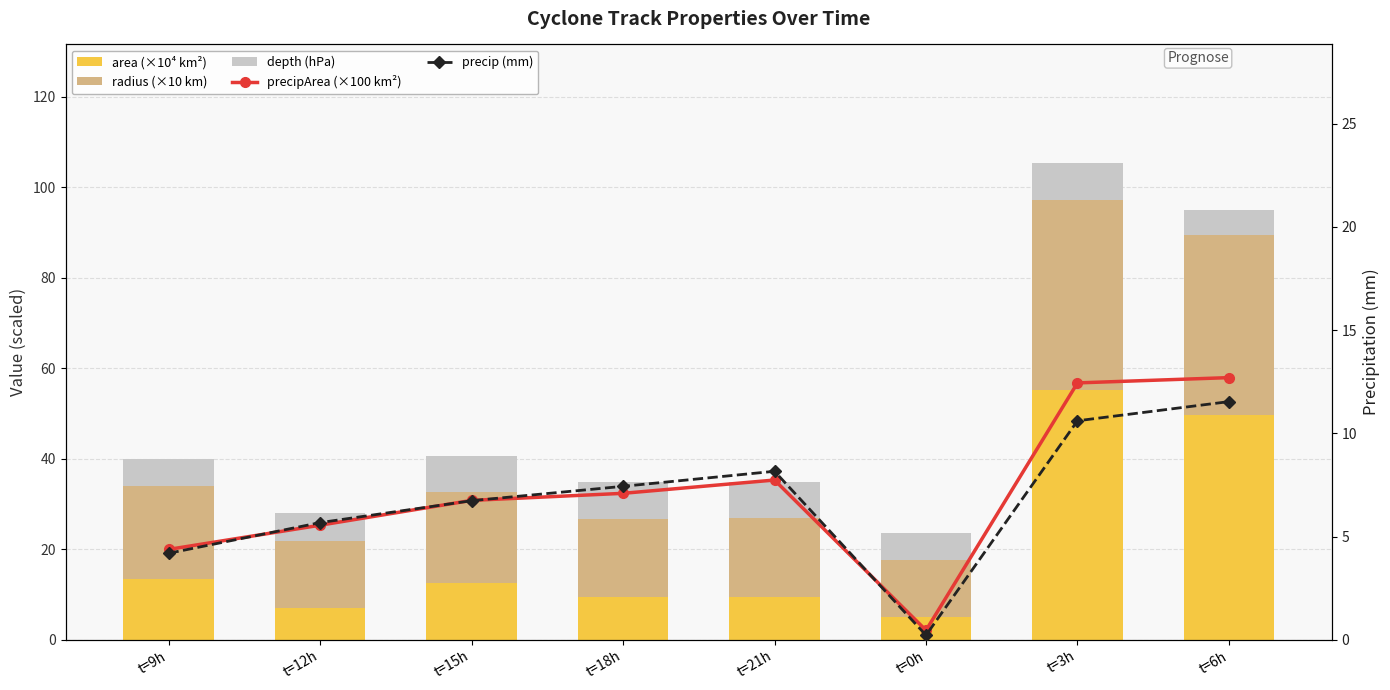

What is the sum of the depth (hPa) values at t=3h and t=21h?

16.0